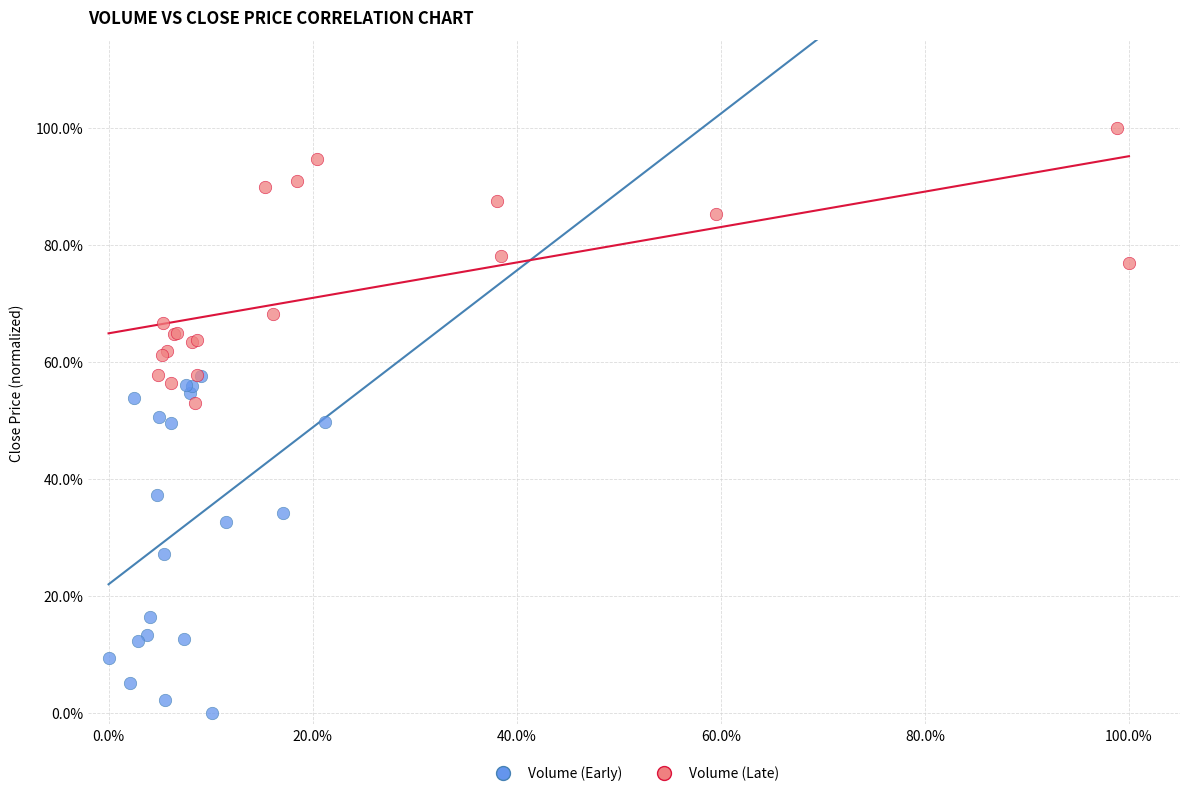

Which series contains the lowest Y value?

Volume (Early)